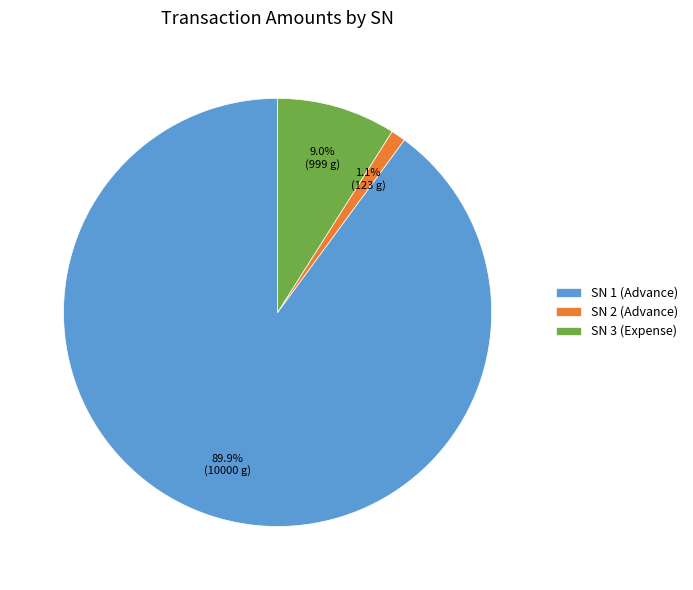

What percentage is NOT represented by SN 3 (Expense)?

91.0%